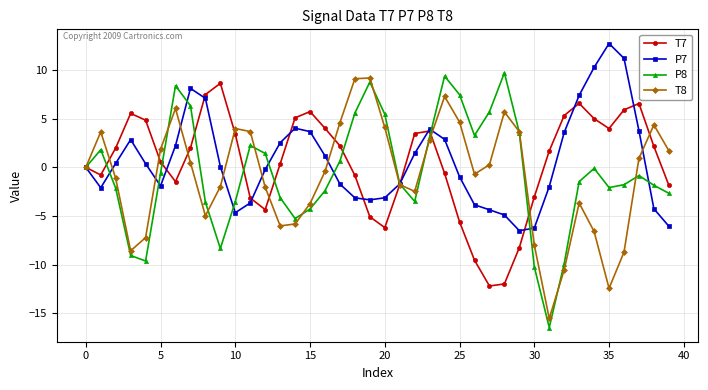

What is the value of the P8 point at the 17th from the left?

-2.4